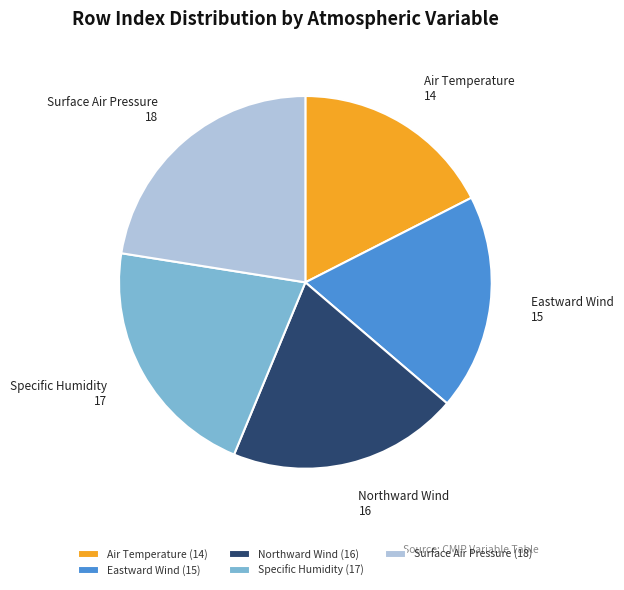

Between Surface Air Pressure (18) and Air Temperature (14), which is larger?

Surface Air Pressure (18)